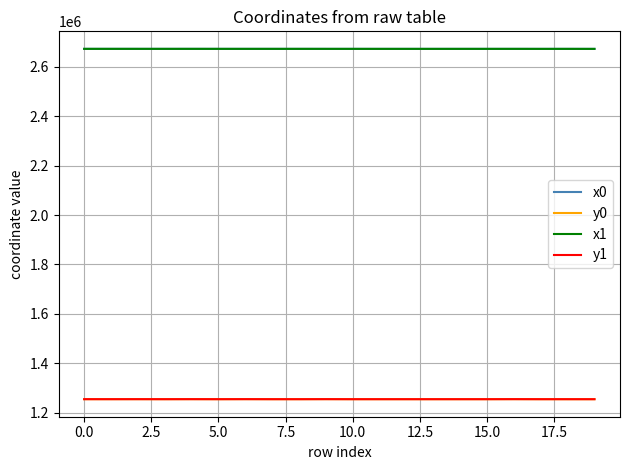

What is the minimum value for y1?

1255412.7